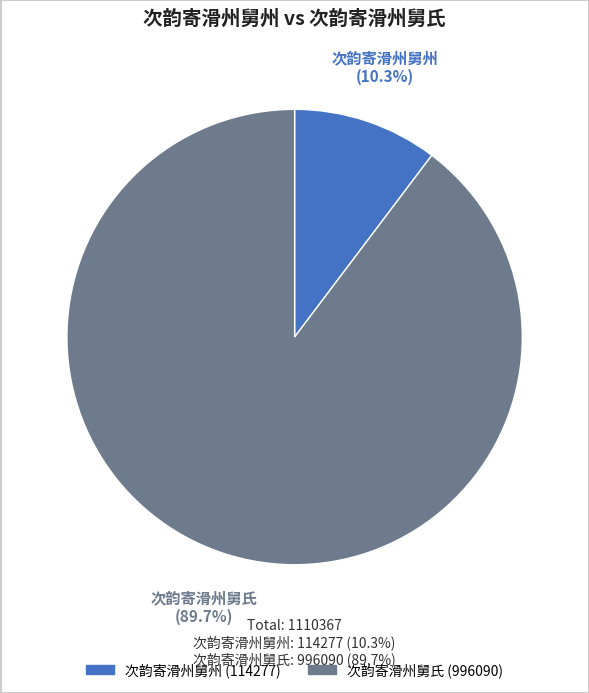

To the nearest percent, what portion does 次韵寄滑州舅州 represent?

10%